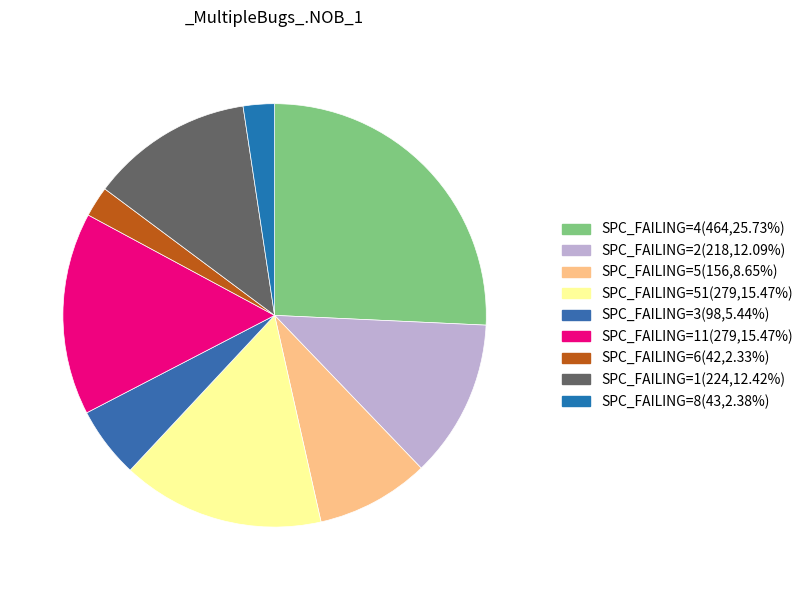

Count the number of slices in the pie.

9